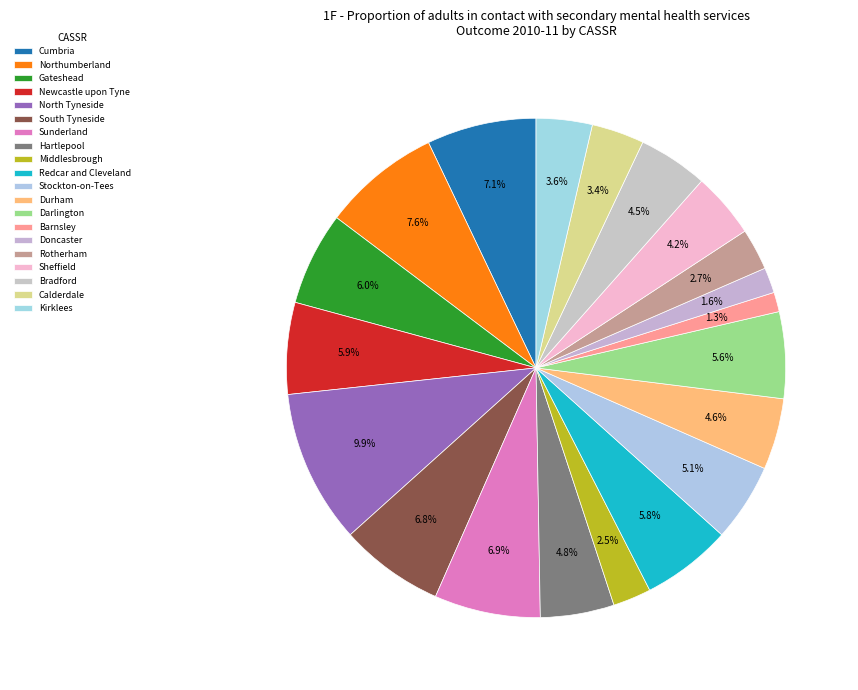

How many slices are in this pie chart?

20